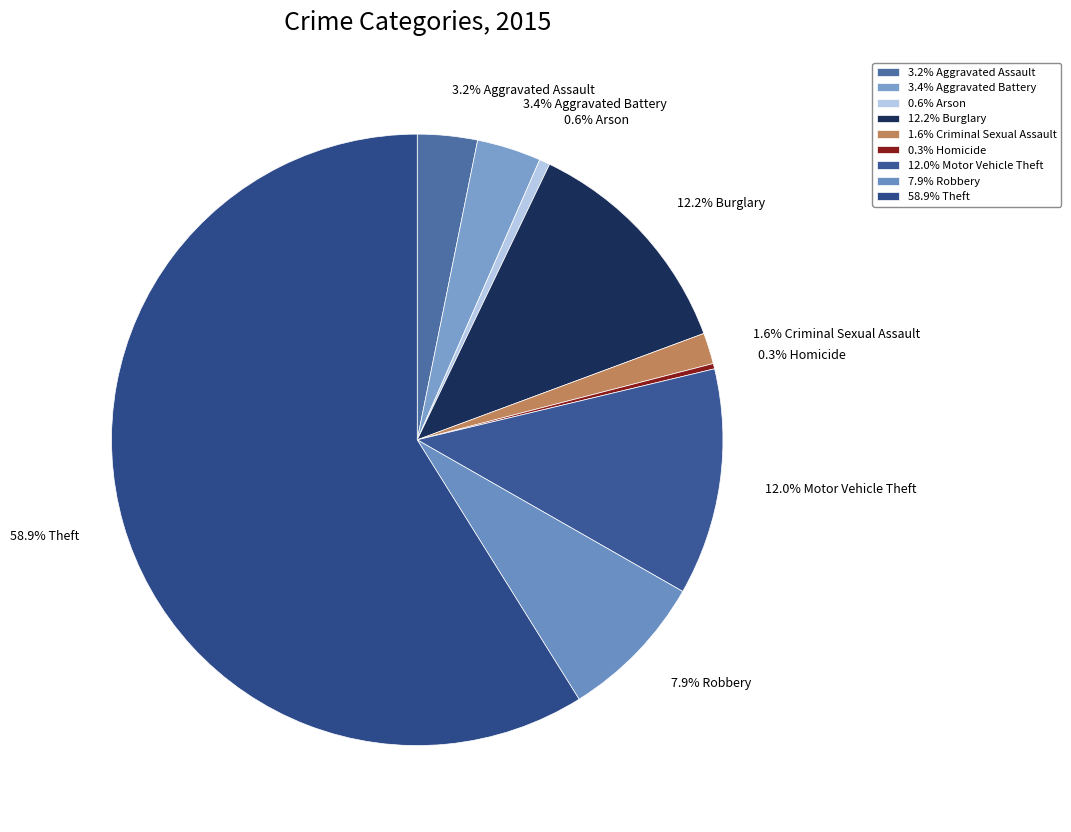

Is there any slice that represents more than half of the pie?

Yes